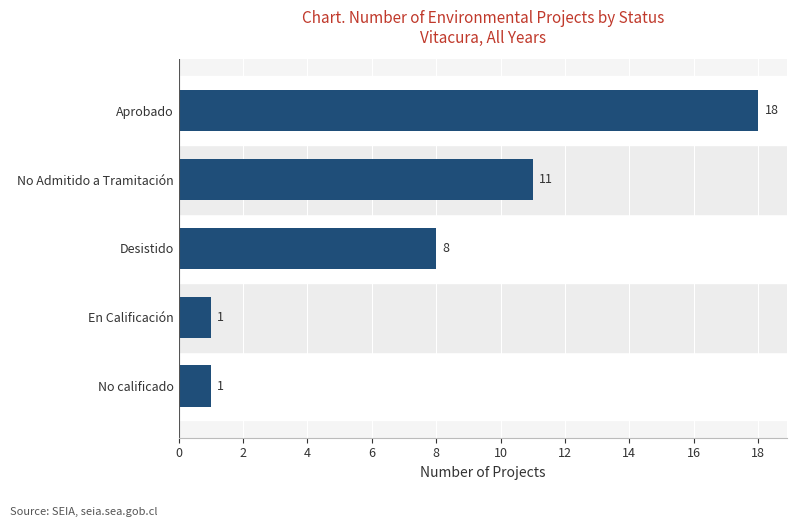

Count the values in the range 1 to 11.

4